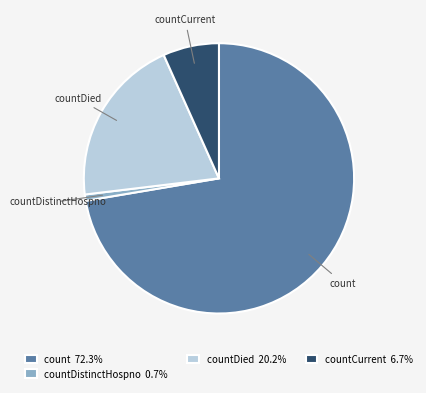

How many slices are in this pie chart?

4